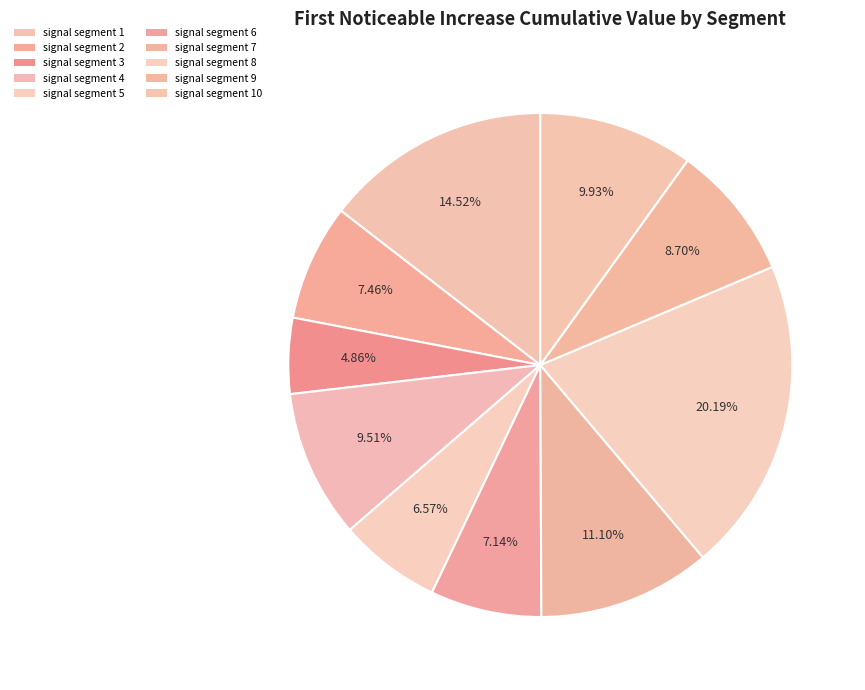

How many slices are in this pie chart?

10